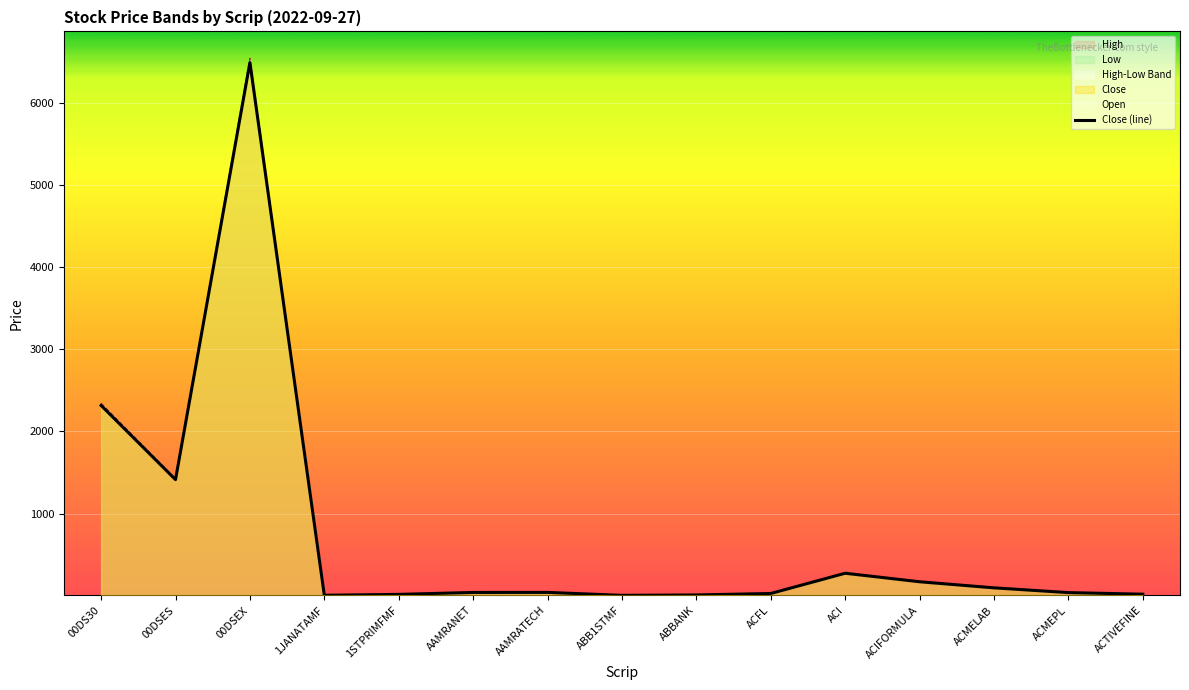

Between ACTIVEFINE and AAMRATECH, which is larger?

AAMRATECH